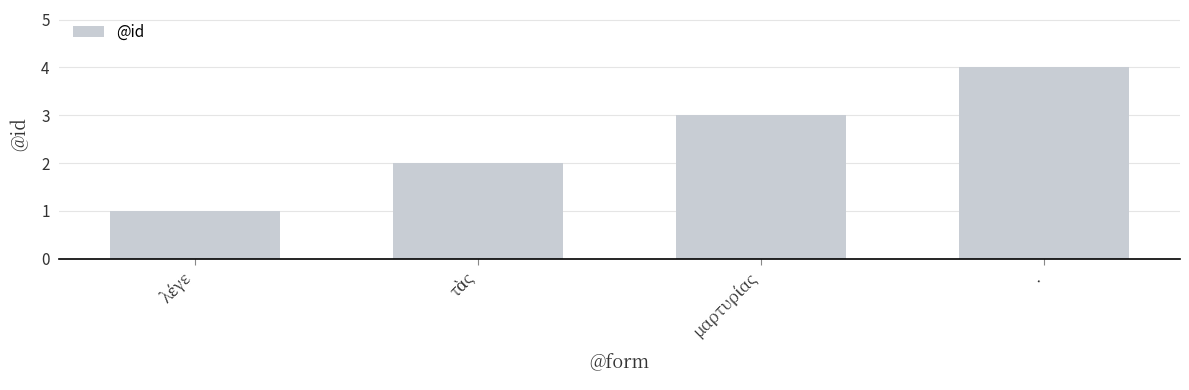

What is the maximum value shown in the chart?

4